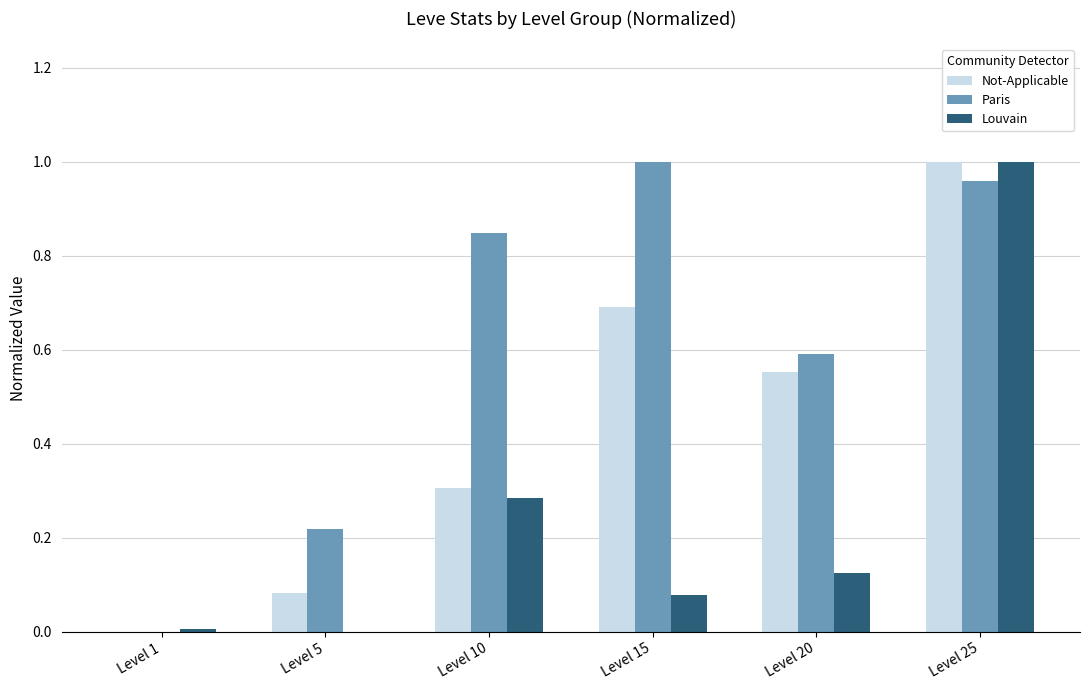

Is it true that Not-Applicable equals 0.7 at Level 15?

True